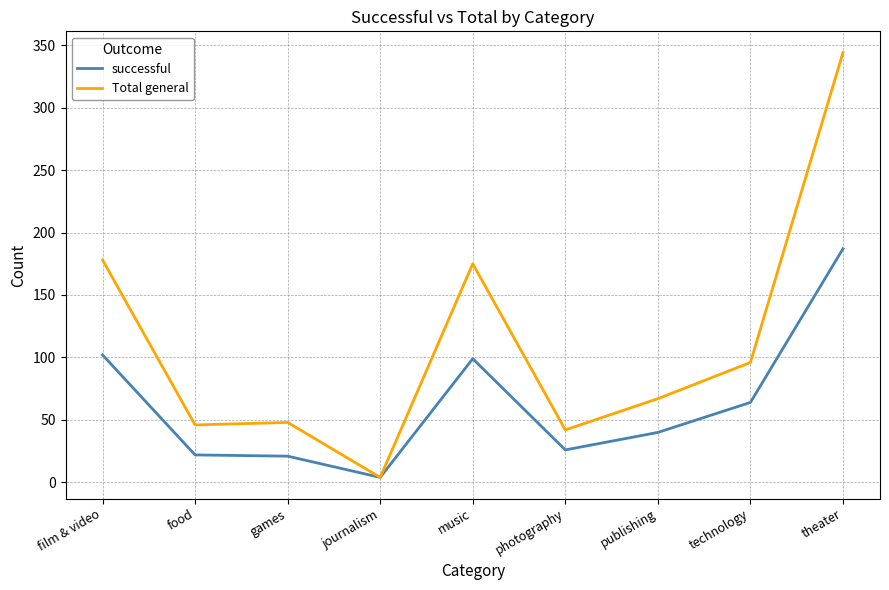

What is the sum of the Total general values at theater and film & video?

522